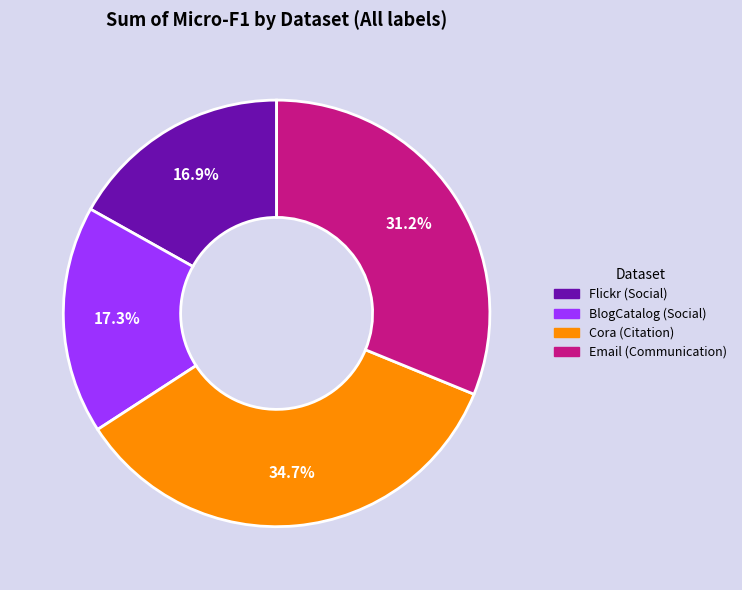

To the nearest percent, what is the difference between the Cora (Citation) and BlogCatalog (Social) slice percentages?

17%